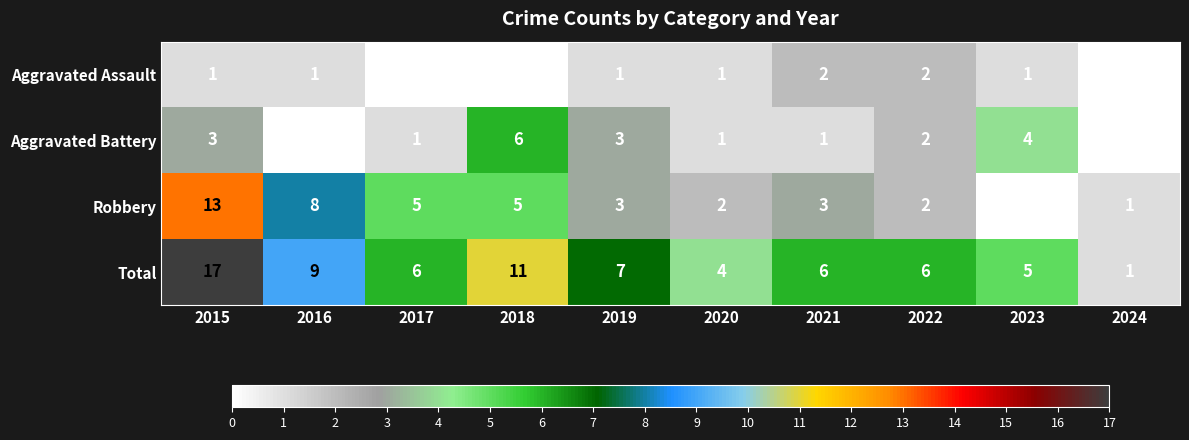

At which label does Total reach its peak?

2015